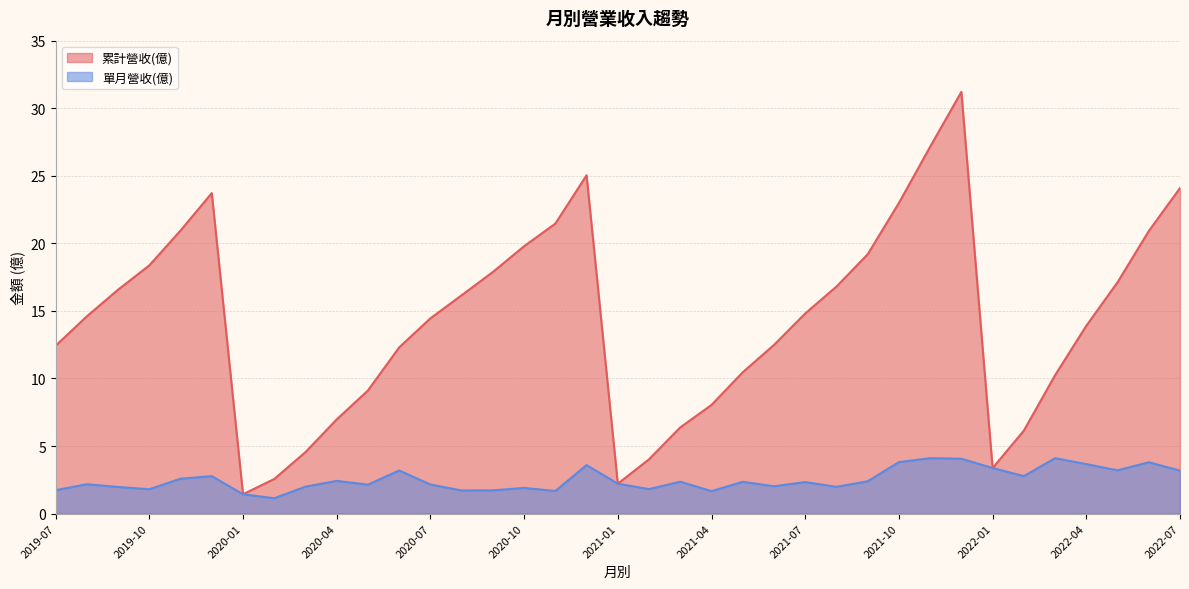

True or false: 單月營收(億) has more than 0 interior local peaks.

True